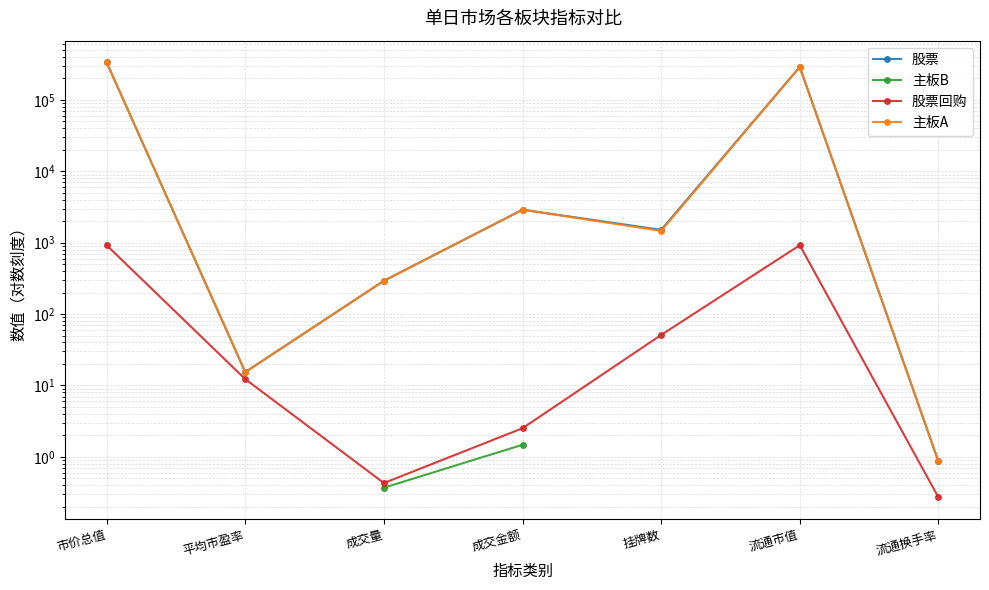

What position from the left is 挂牌数?

5